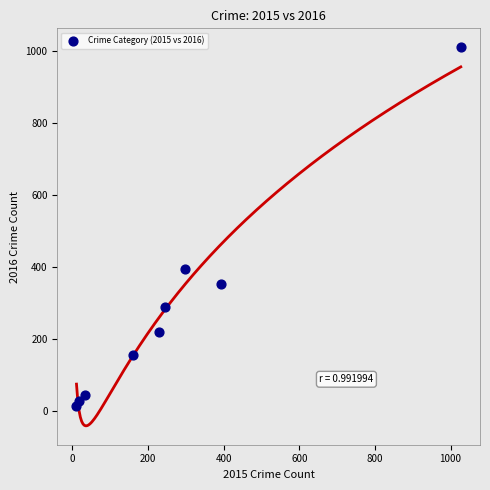

What Y value in the scatter plot is closest to 511?

394